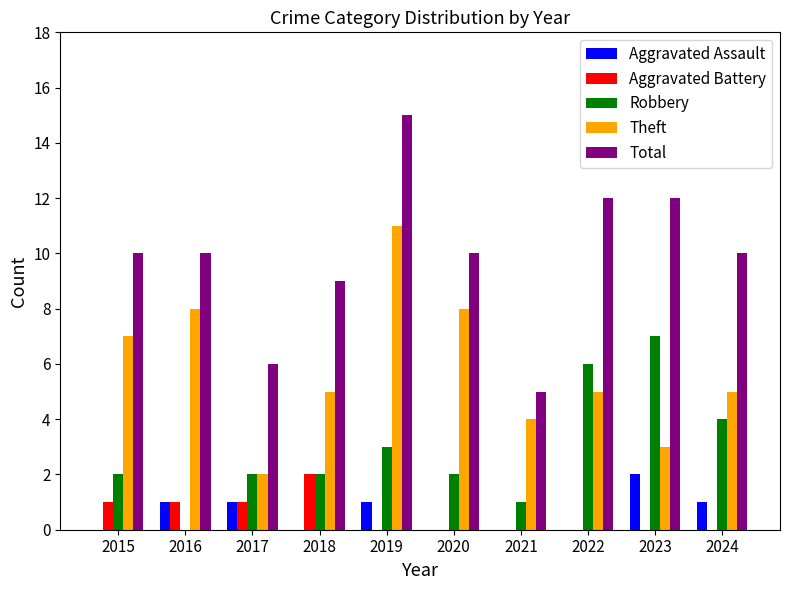

Are the bars grouped side by side (vs. stacked)?

Yes